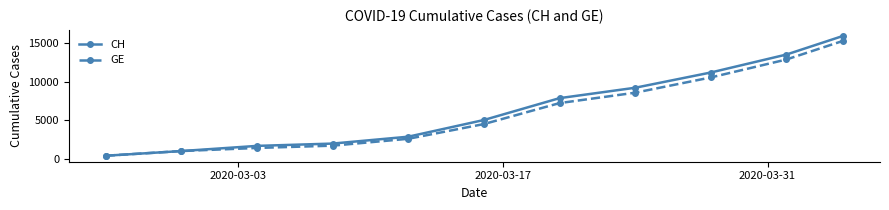

Count the number of categories in the chart.

11